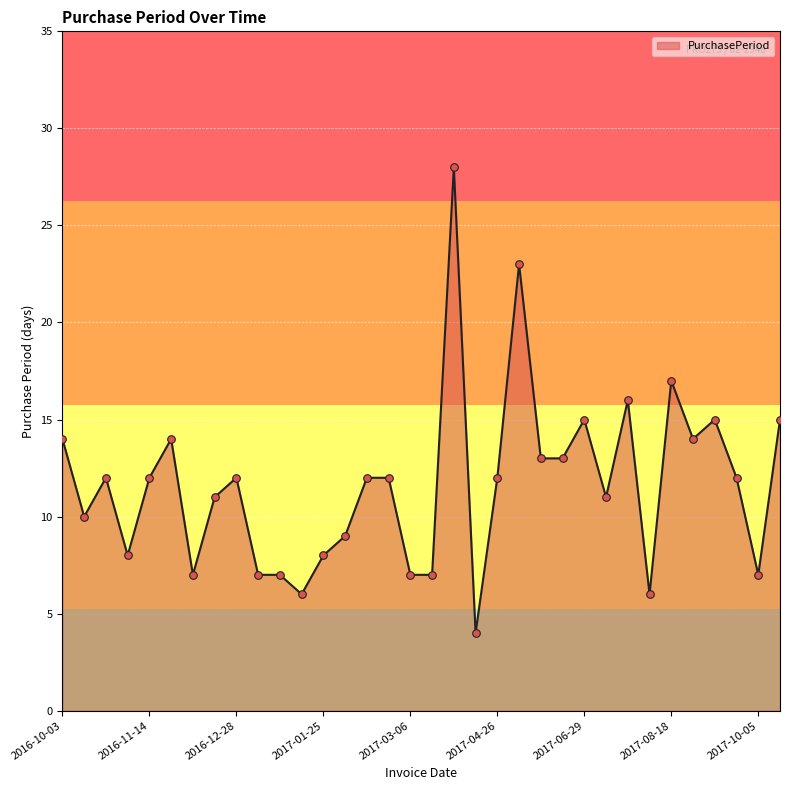

What is the minimum value shown in the chart?

4